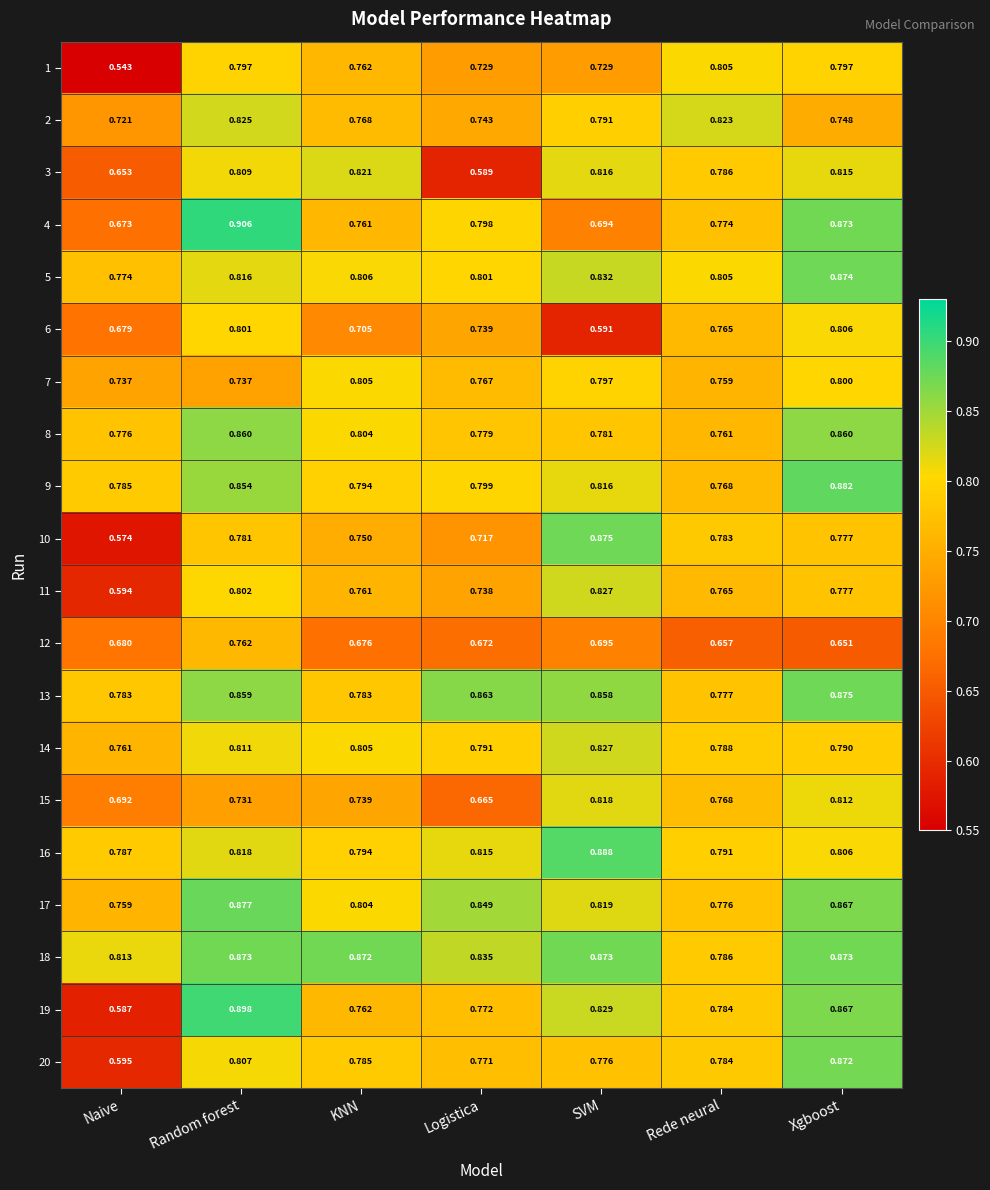

At which category does the chart reach its minimum across all series?

Naive